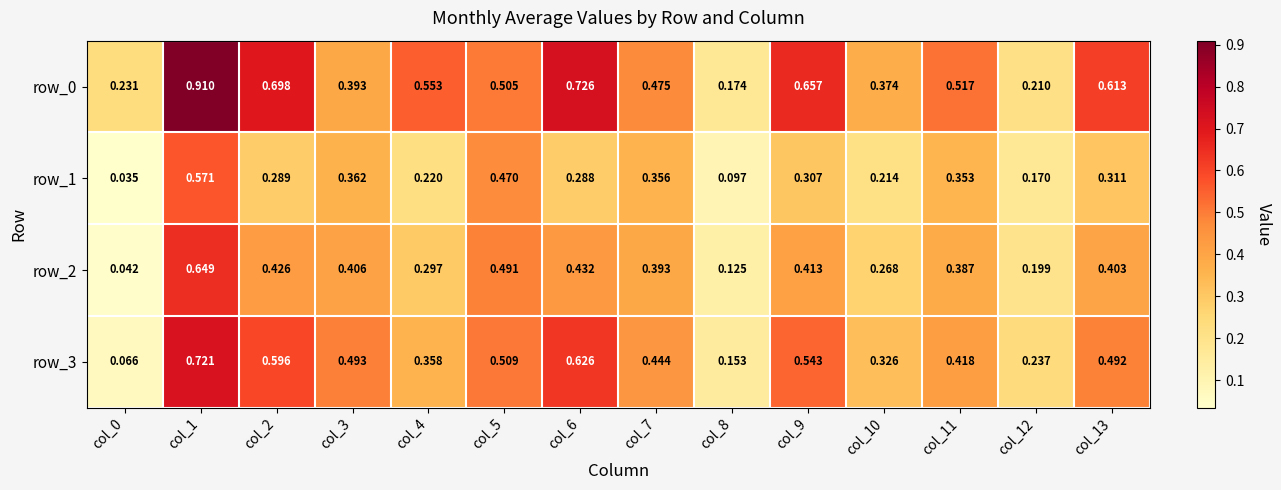

What is the maximum value shown in the chart?

0.9